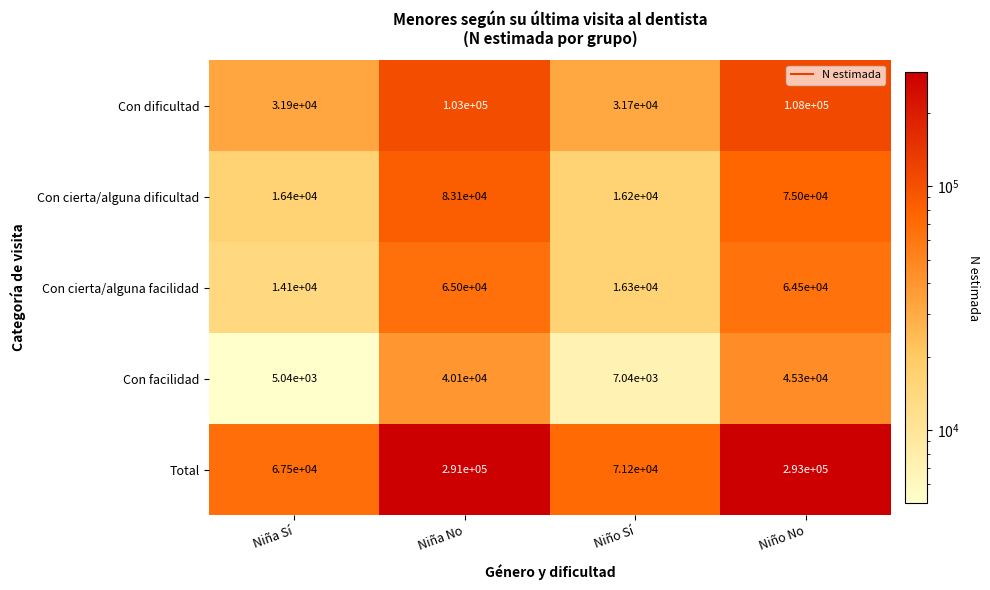

Rank the series at Niña No from lowest to highest value.

Con facilidad, Con cierta/alguna facilidad, Con cierta/alguna dificultad, Con dificultad, Total